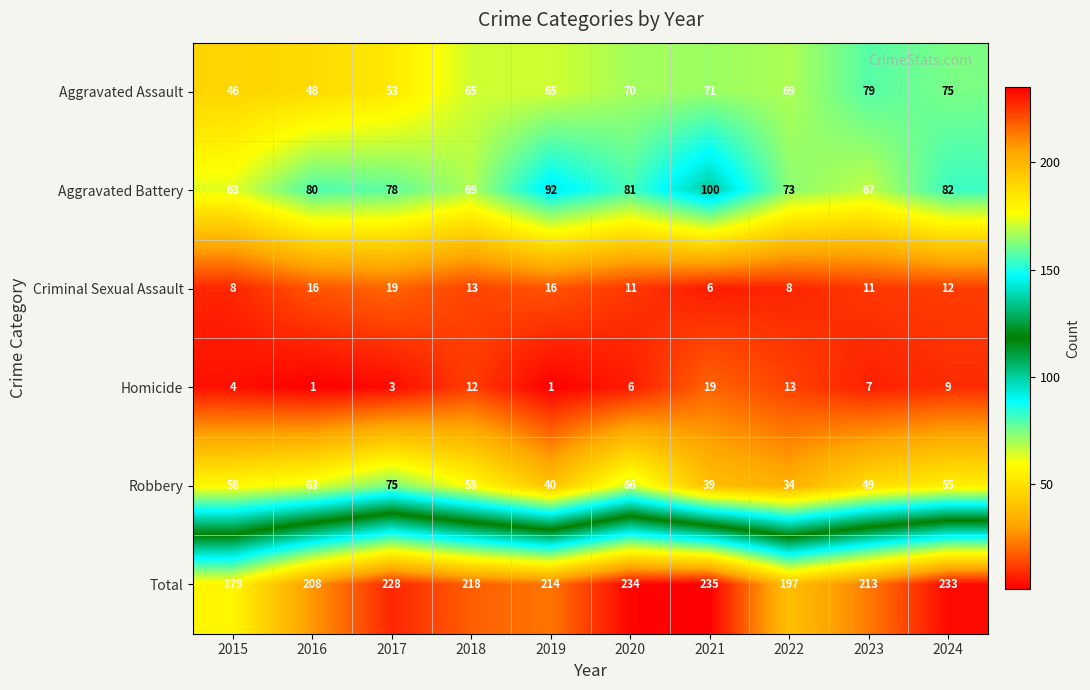

Which series has the widest spread of values?

Total